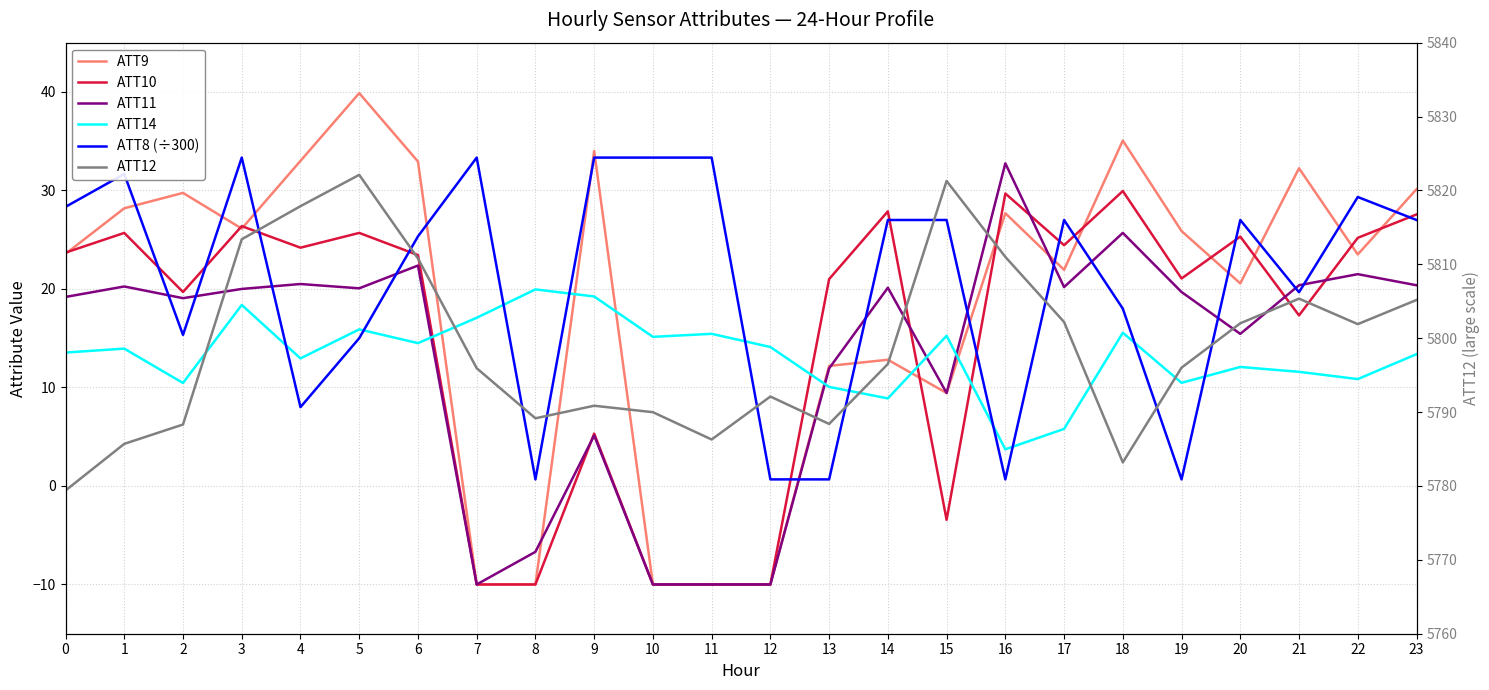

At which category is the sum across all series the highest?

5